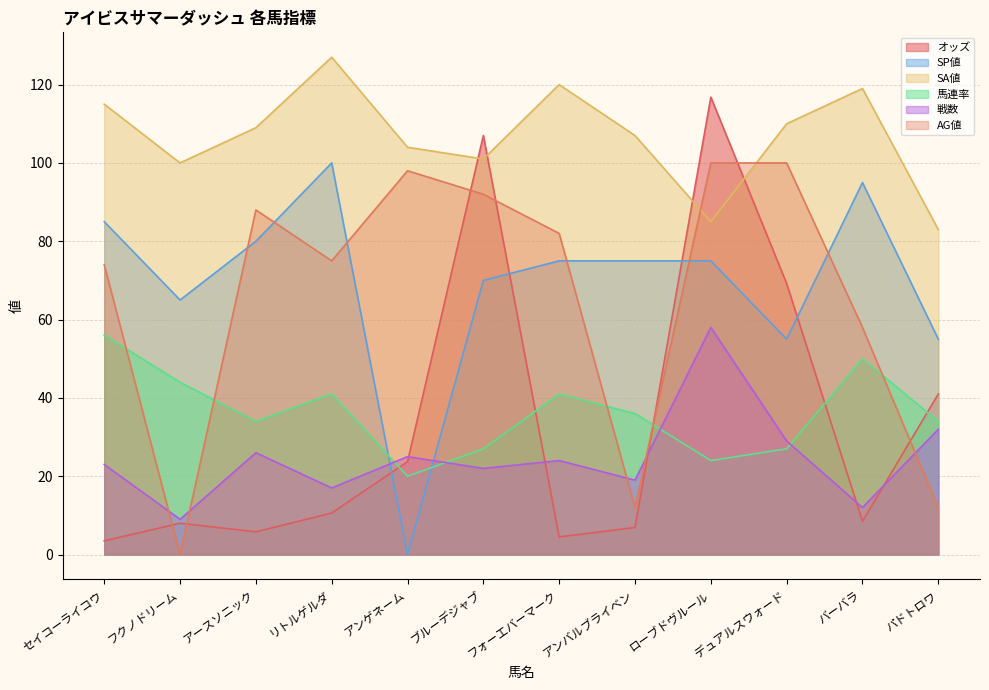

What is the difference between the maximum and second lowest values in the AG値 series?

88.0